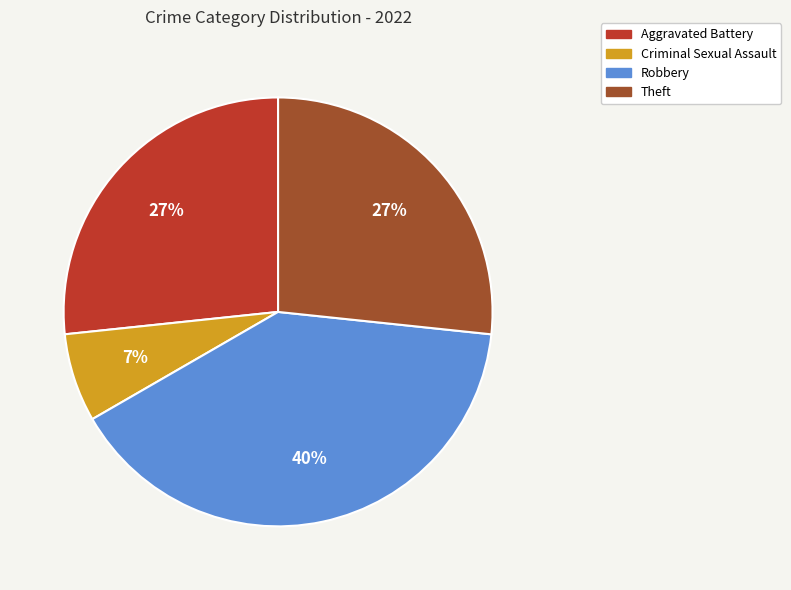

Is there any slice that represents more than half of the pie?

No